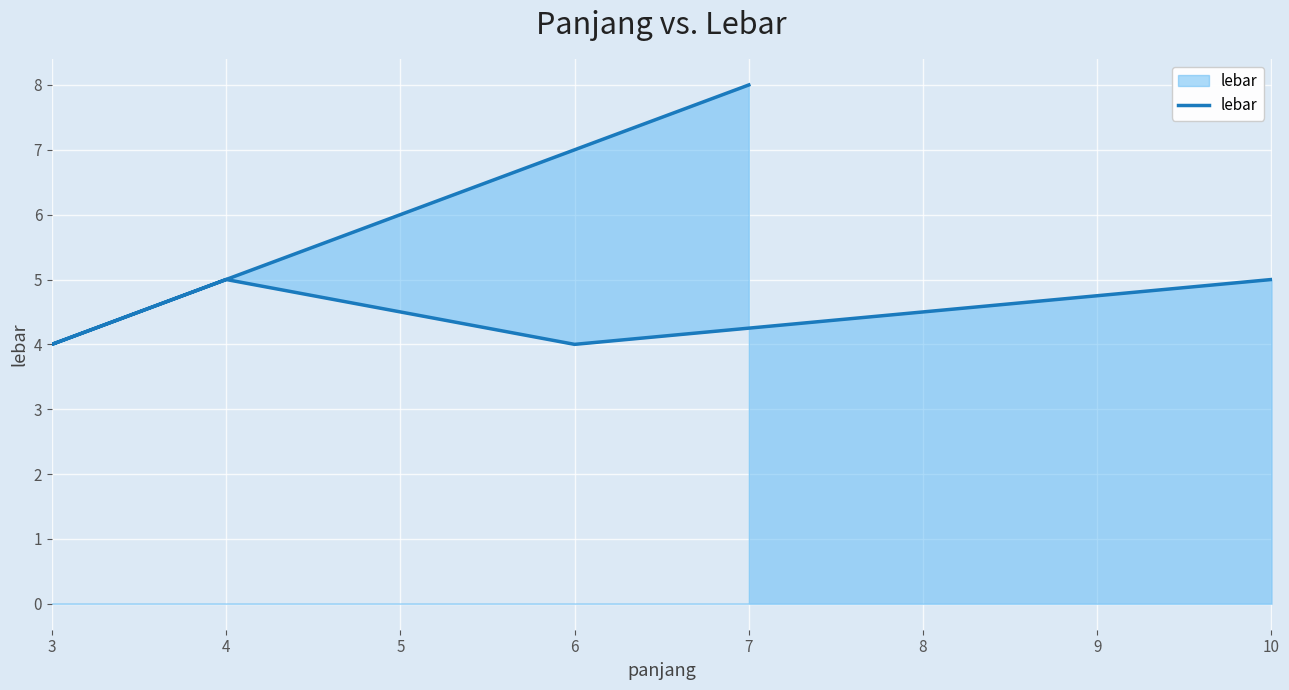

How many lines are shown in the chart?

1